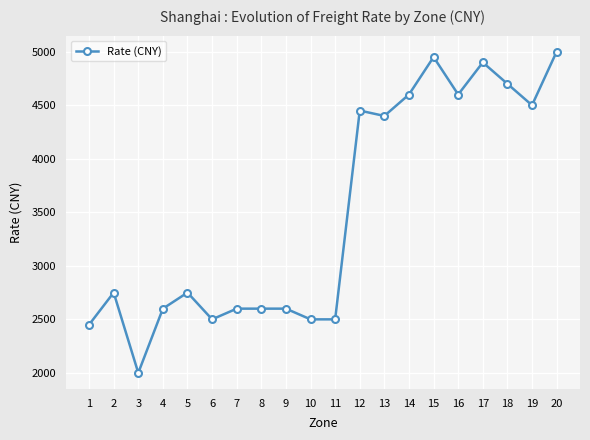

What is the average value?

3498